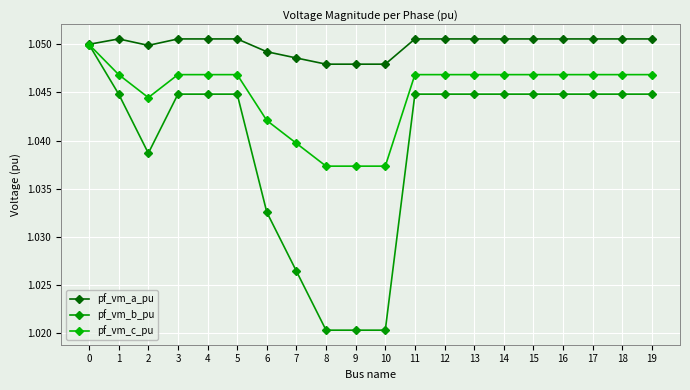

How many lines are shown in the chart?

3